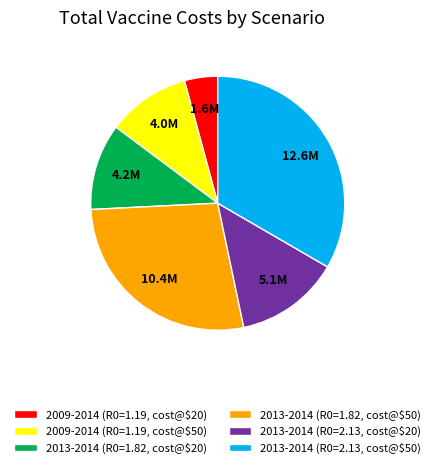

Is it true that 2013-2014 (R0=2.13, cost@$20) is 13% of the pie?

True